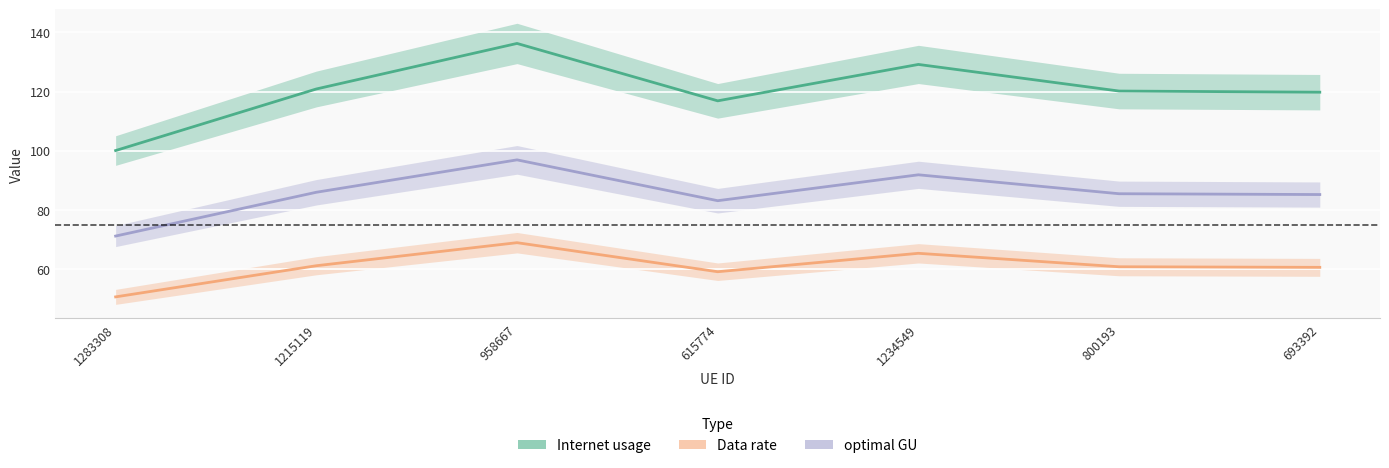

Does the chart display data point markers on the line(s)?

No